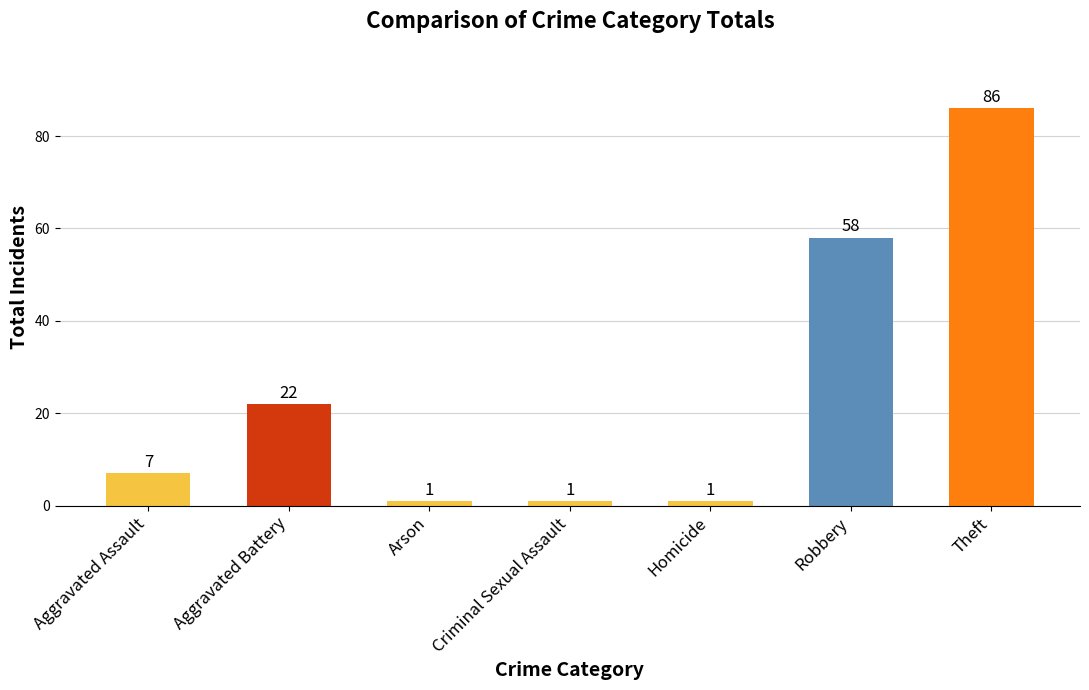

What is the average value?

25